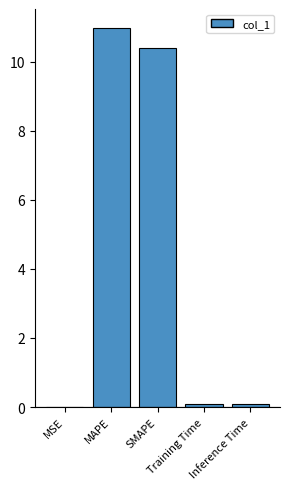

What is the difference between the second highest and second lowest values?

10.3